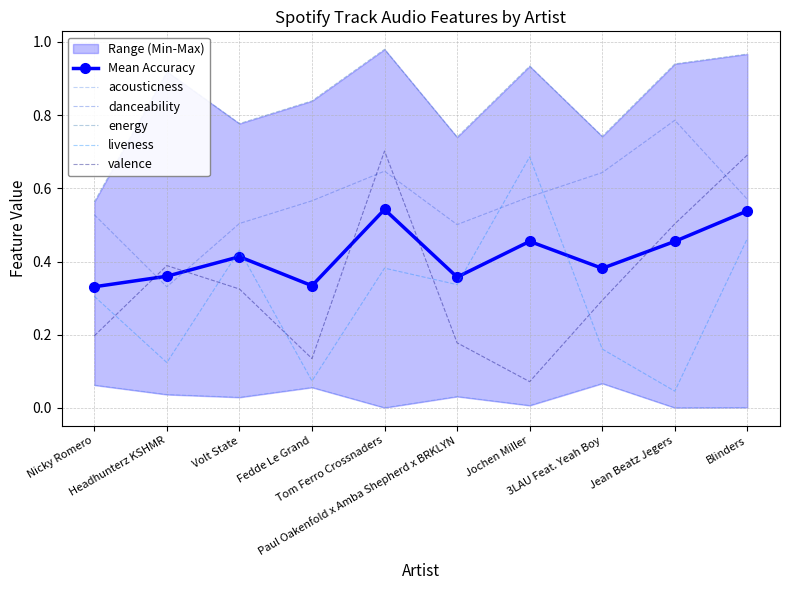

Where do danceability and Mean Accuracy first cross each other?

Nicky Romero and Headhunterz KSHMR